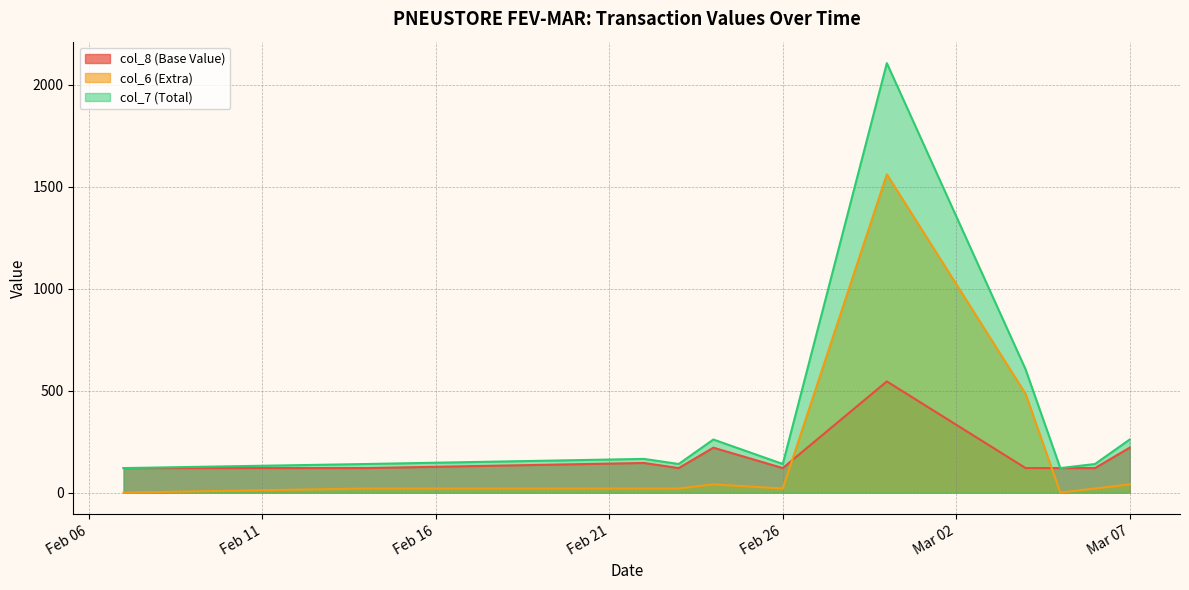

Between 2024-02-24 and 2024-02-29, which is larger?

2024-02-29